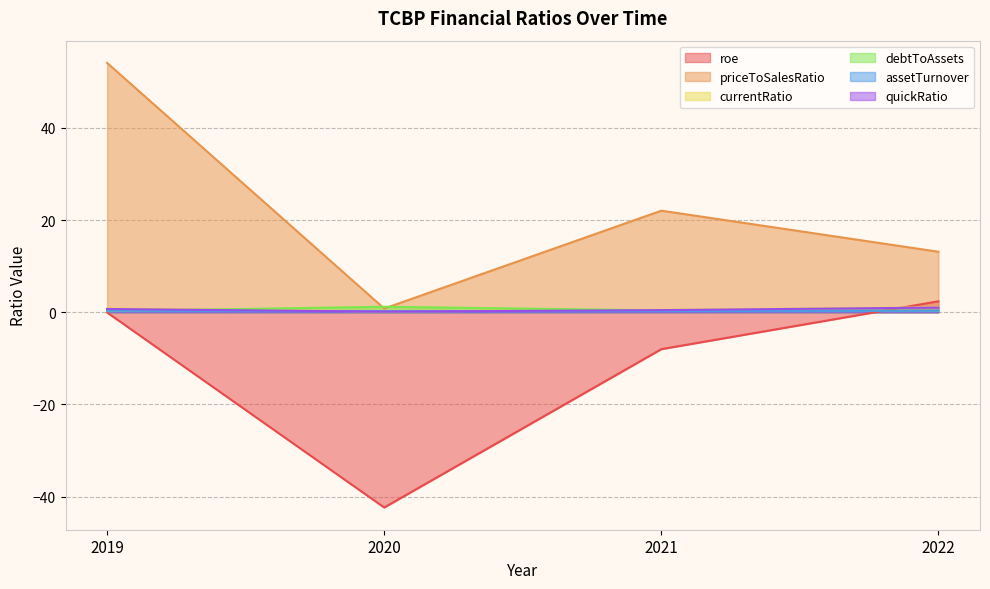

How many series are shown in this chart?

6